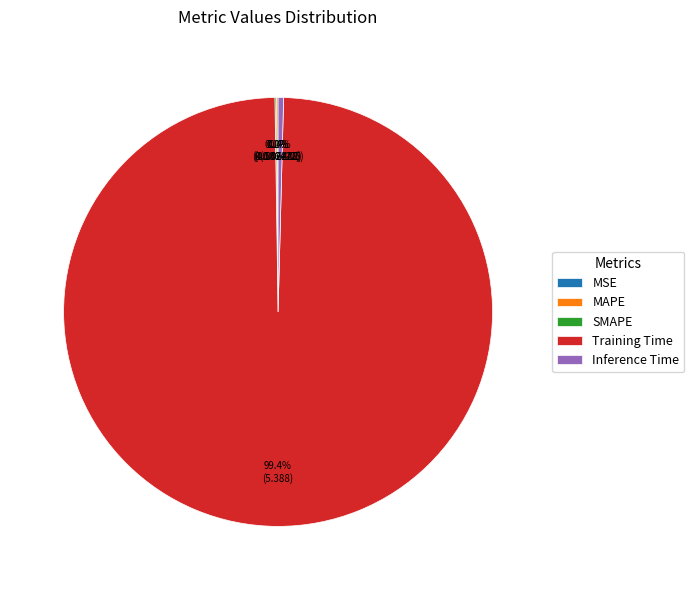

Which slice is the largest?

Training Time